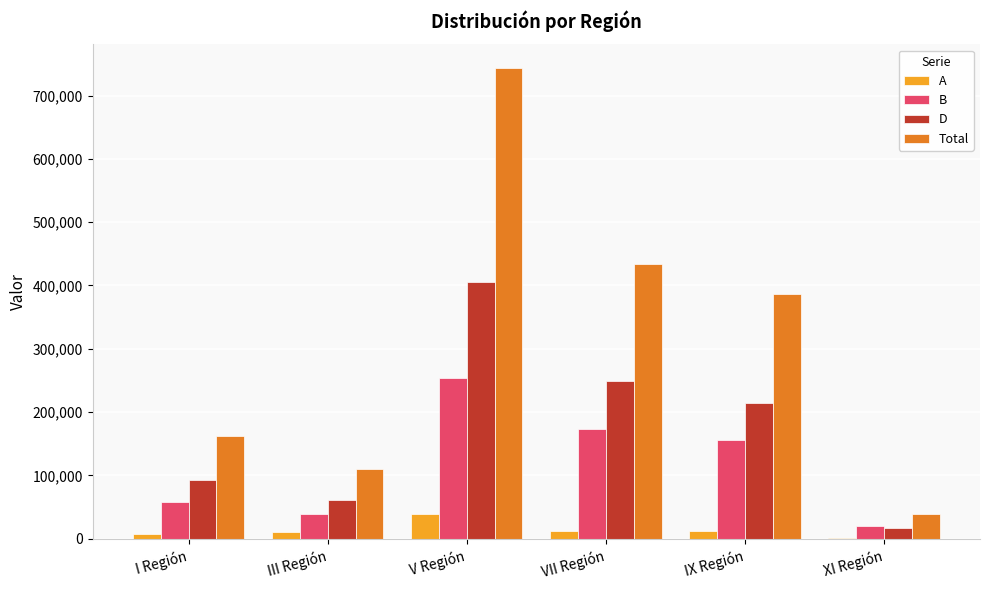

At which category is the sum across all series the highest?

V Región